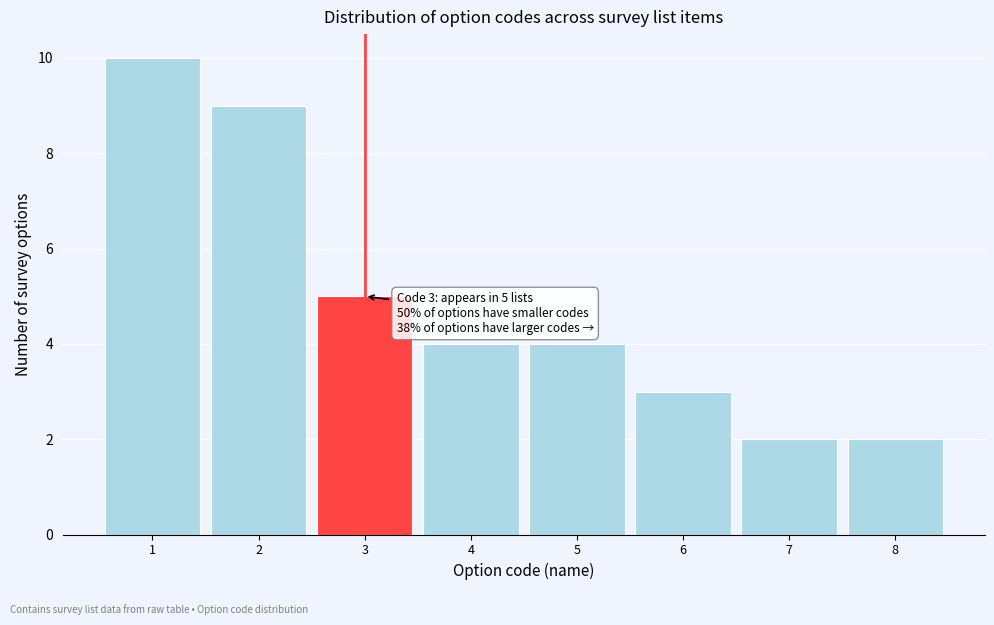

Which range on the x-axis has the tallest bar?

0.5 to 1.5